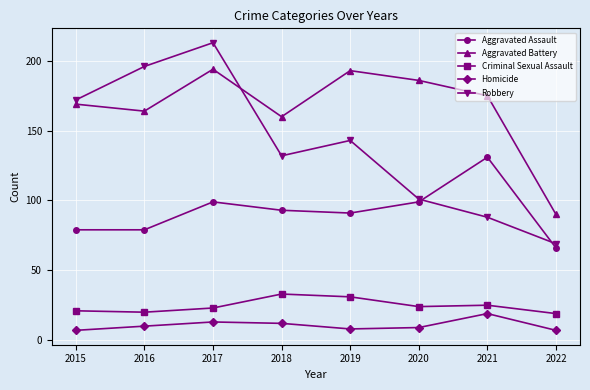

Rank the categories by Robbery value from highest to lowest.

2017, 2016, 2015, 2019, 2018, 2020, 2021, 2022